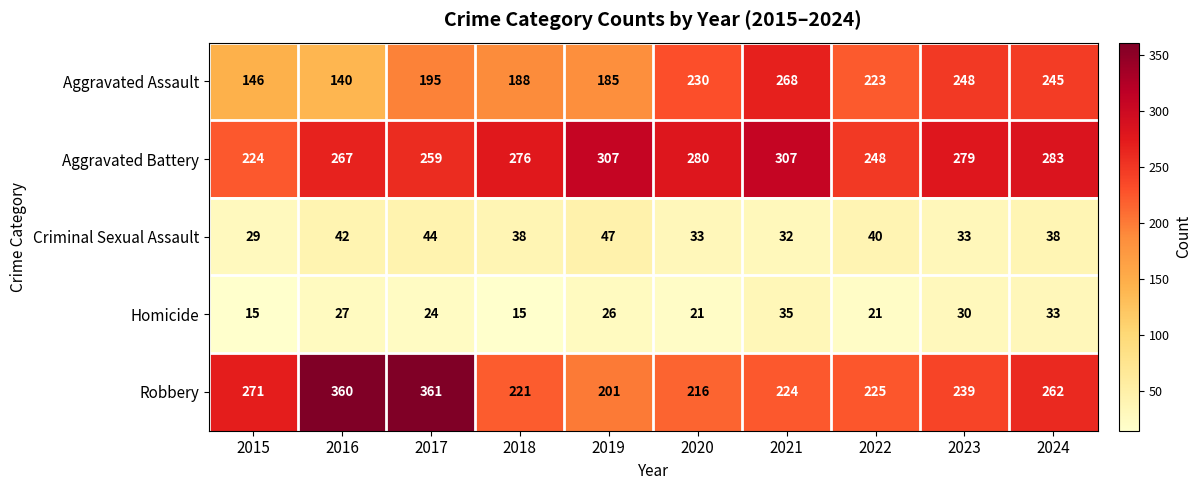

What is the sum of all Robbery values?

2580